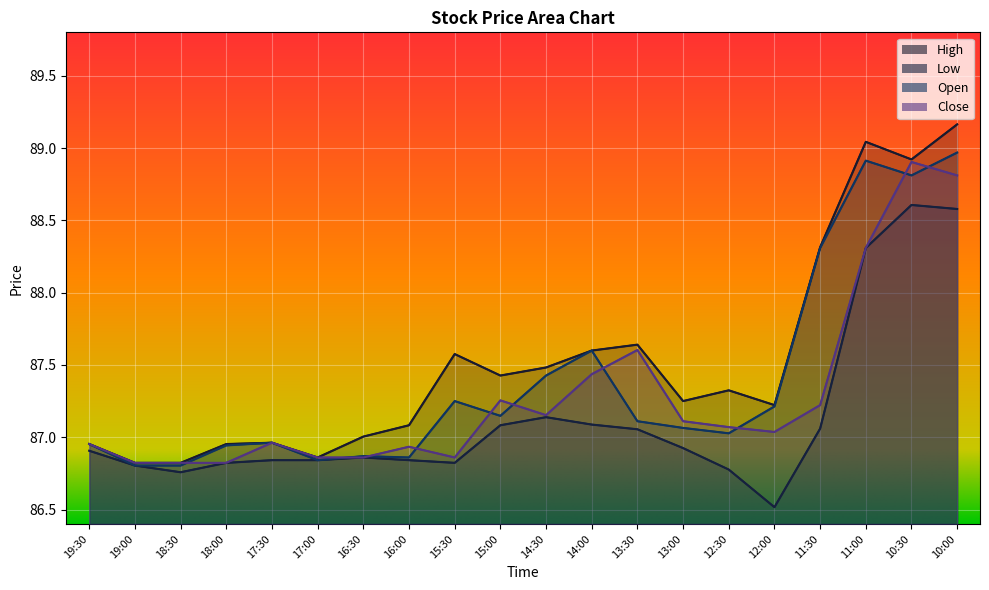

Is it true that High equals 56.1 at 19:00?

False